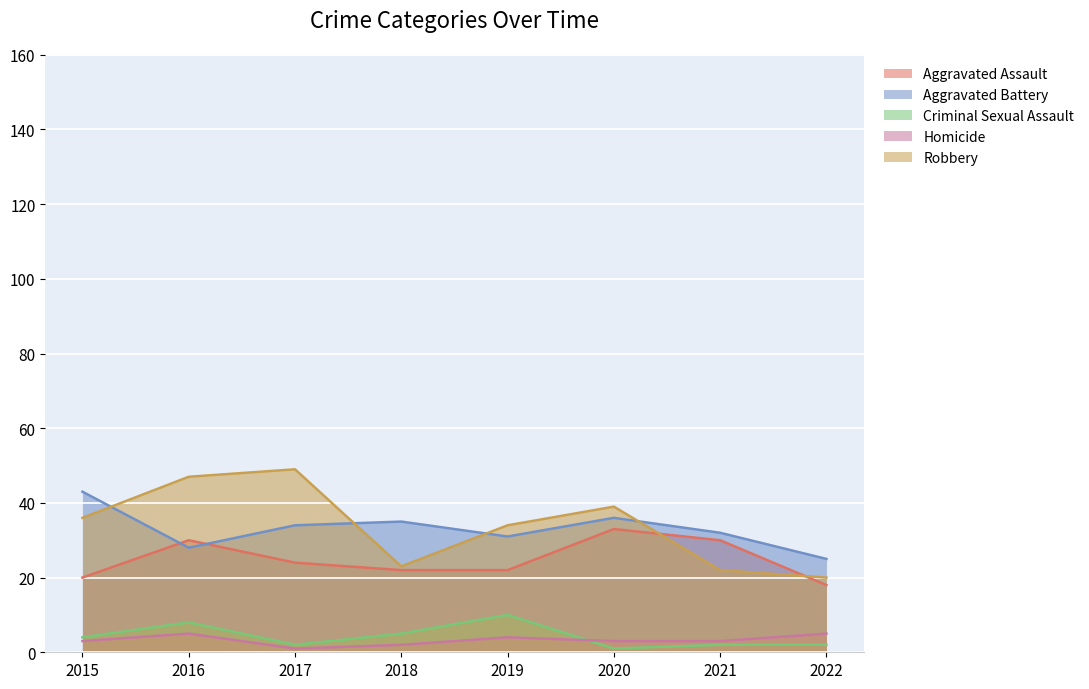

Between 2015 and 2016, which series saw the biggest shift?

Aggravated Battery